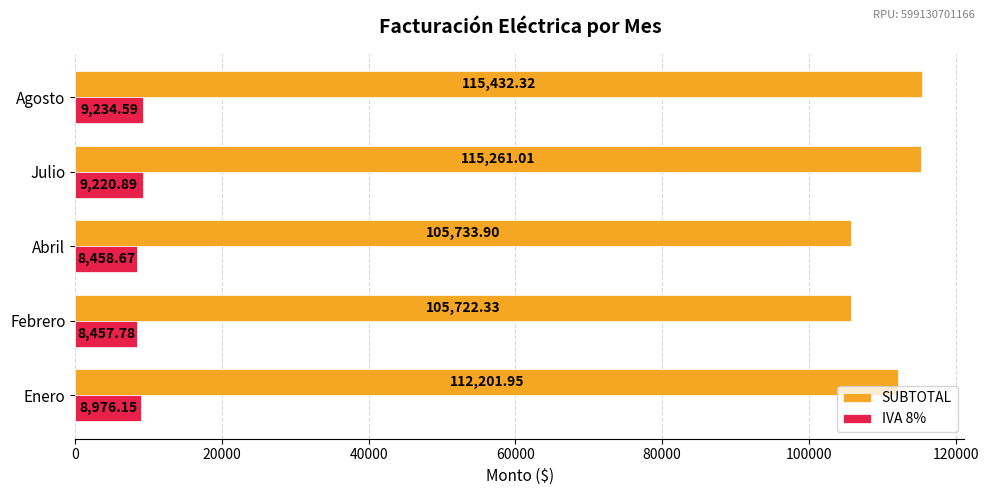

At which label does IVA 8% reach its minimum?

Febrero